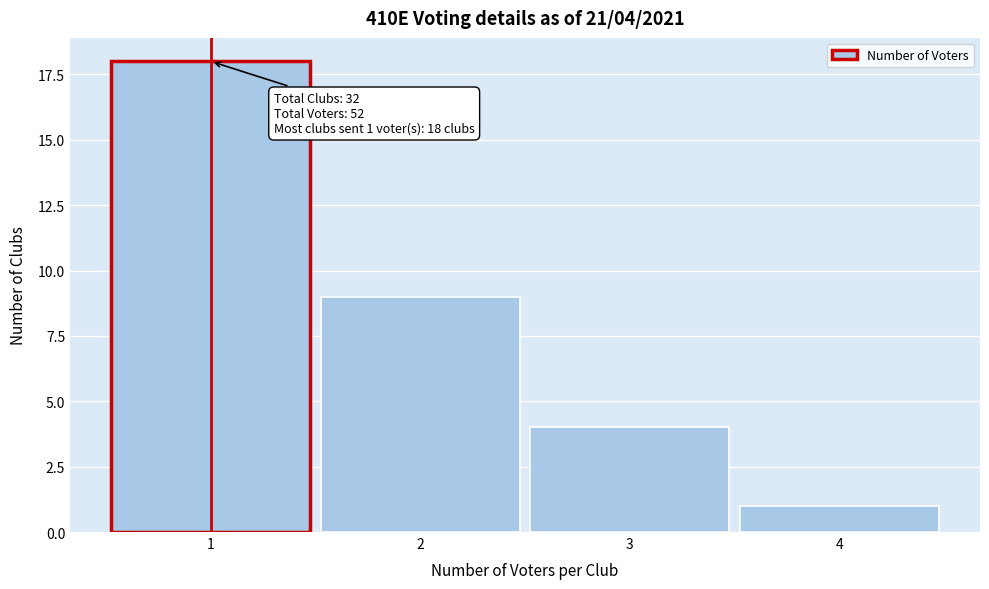

Reading right to left, transcribe all the data shown in this chart.

1	4	9	18